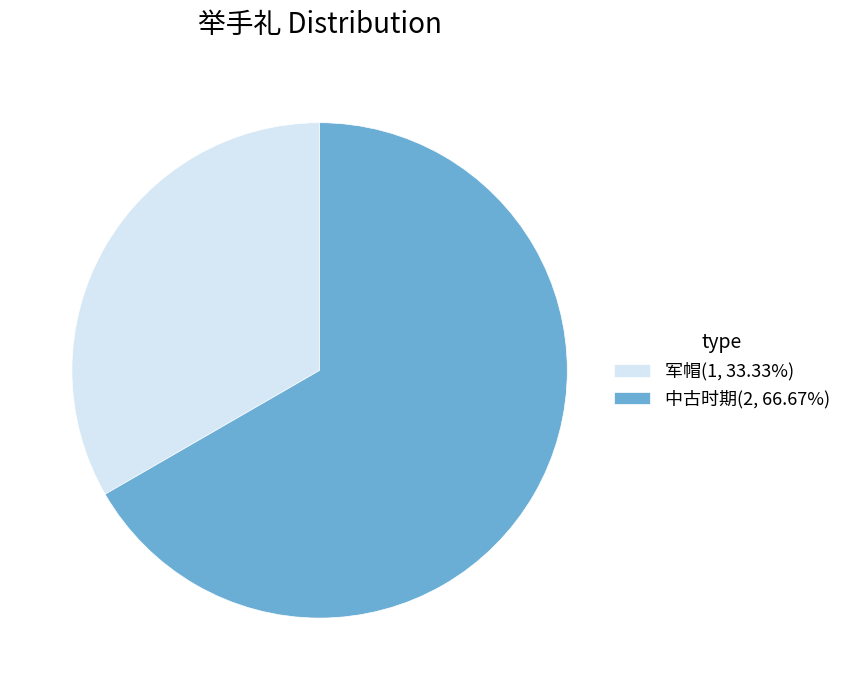

Do 中古时期(2, 66.67%) and 军帽(1, 33.33%) together represent more than half of the pie?

Yes